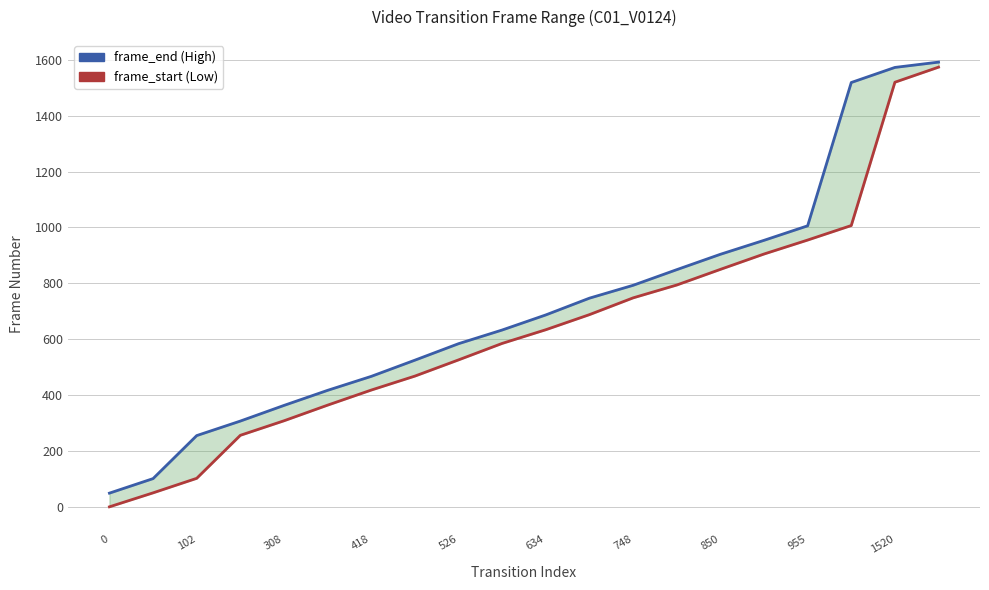

Is it true that frame_end equals 904 at 850?

True